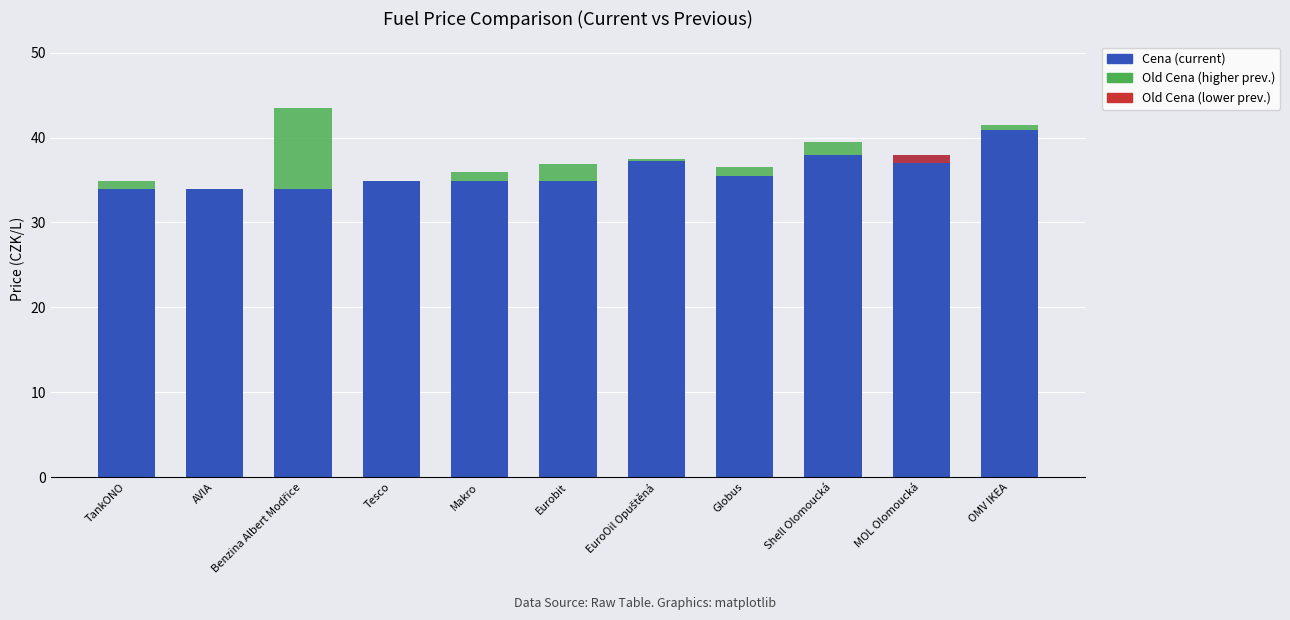

How many bars are there in each group?

3